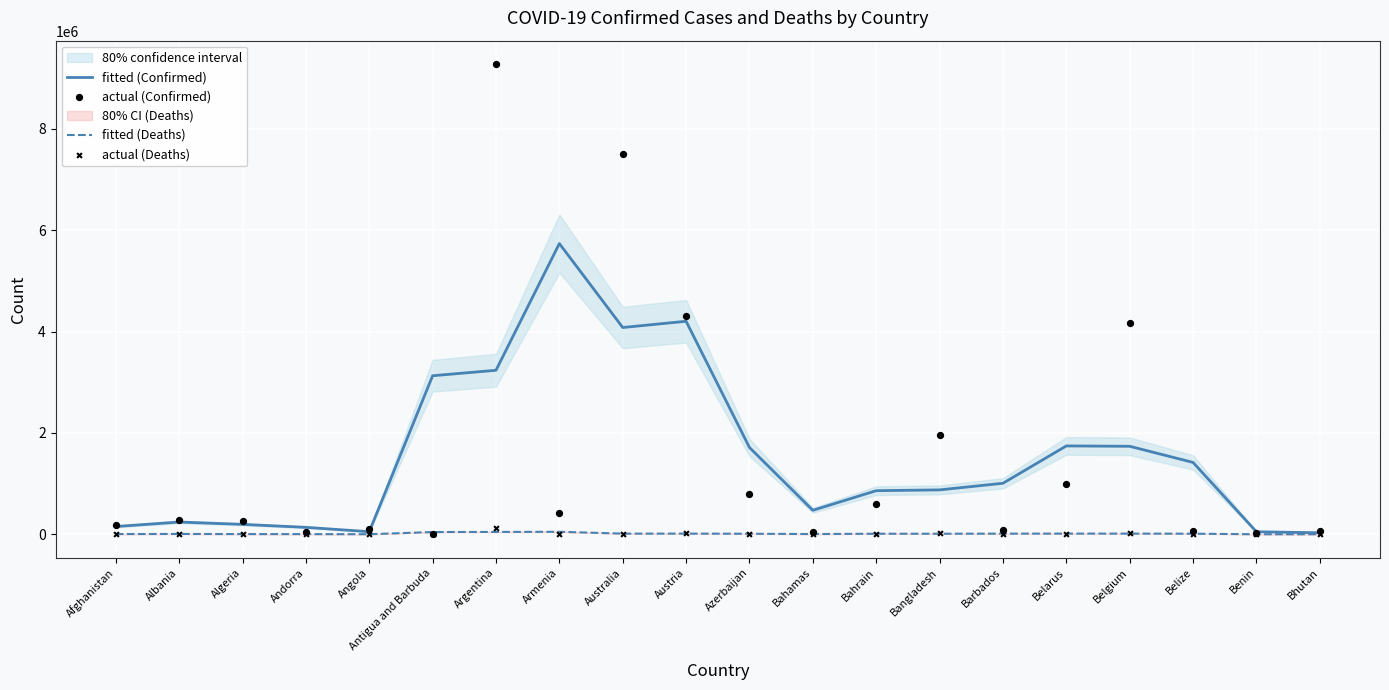

At which category is the sum across all series the highest?

Argentina